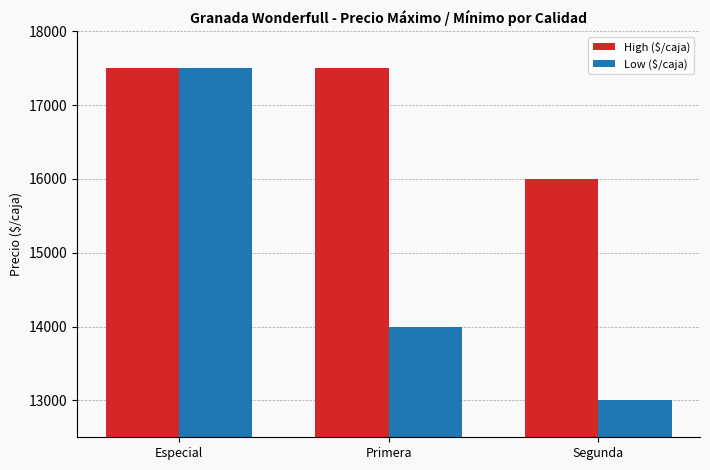

The value of High ($/caja) at Especial is 27769. True or false?

False